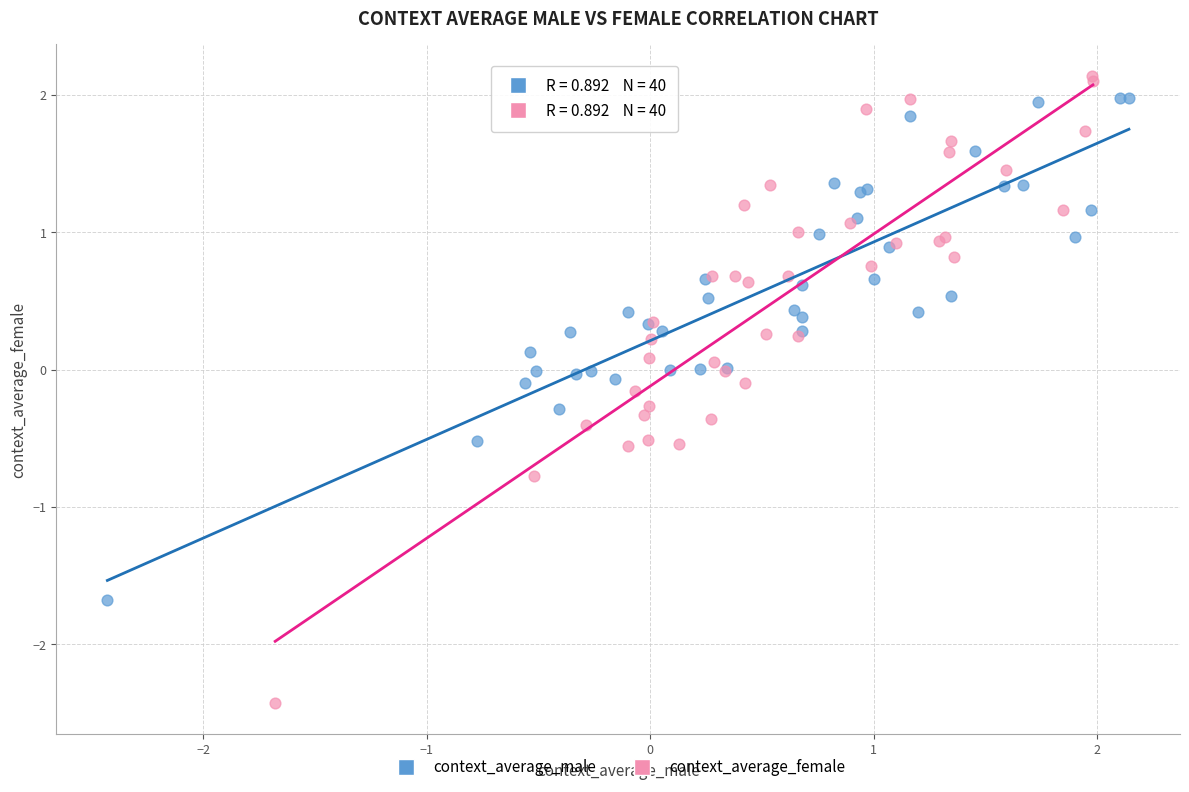

What are all the series names shown in the legend?

context_average_male, context_average_female